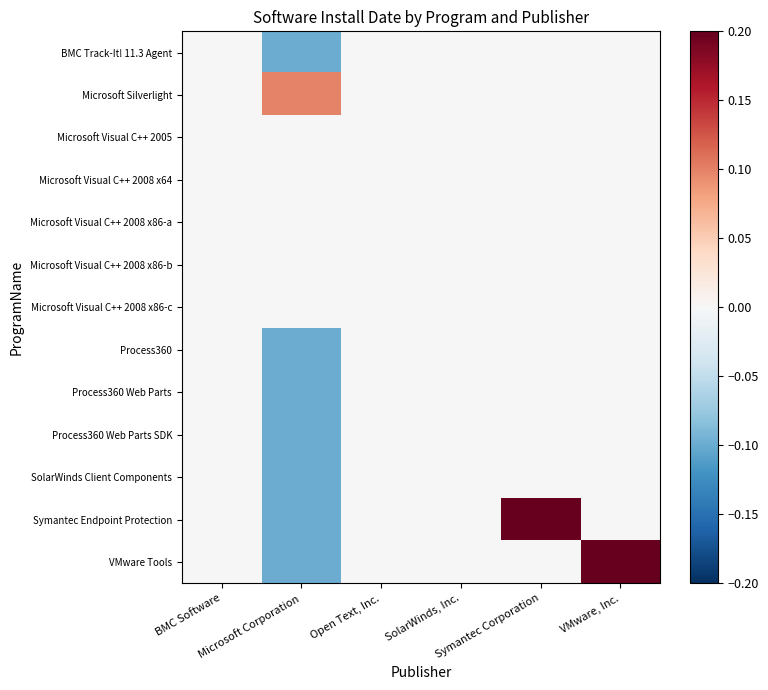

How many data points does each series have?

6